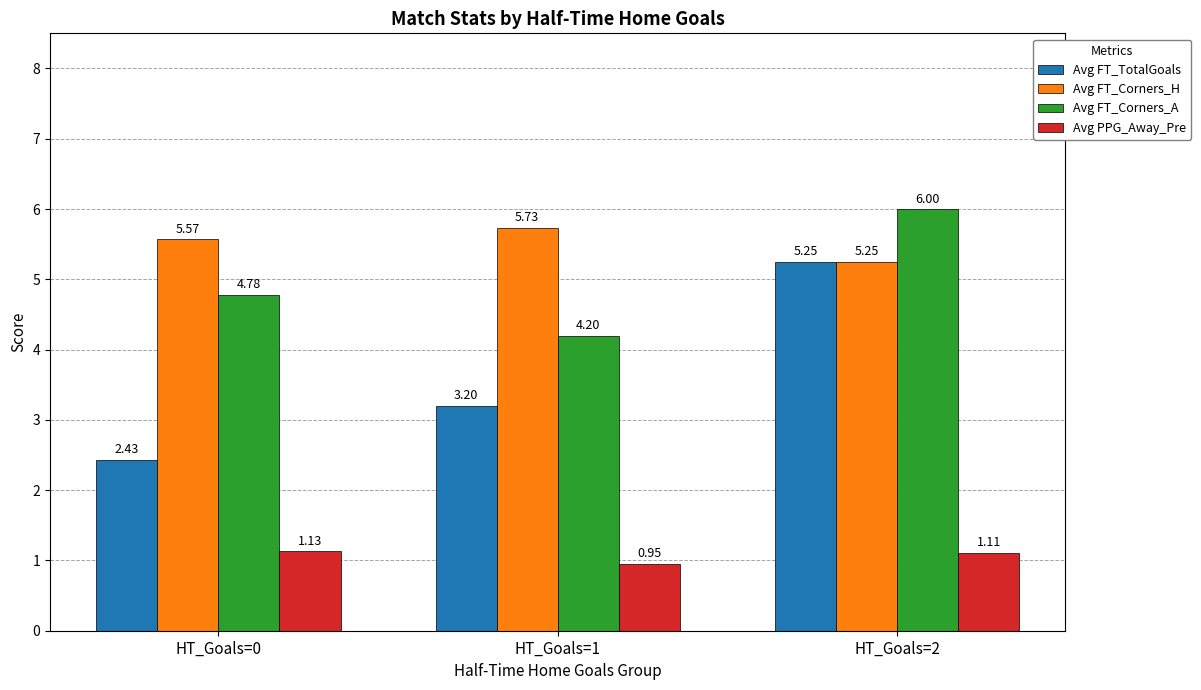

Which category has the highest value in the Avg FT_TotalGoals series?

HT_Goals=2